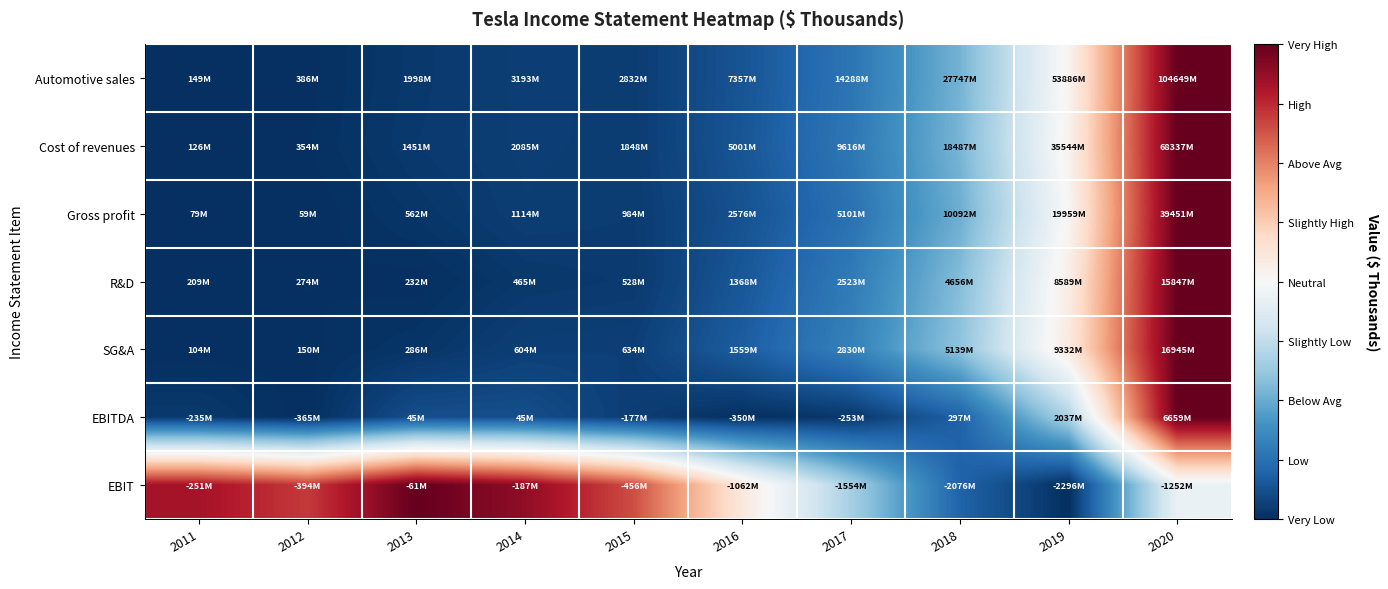

What is the maximum value shown in the chart?

1.0